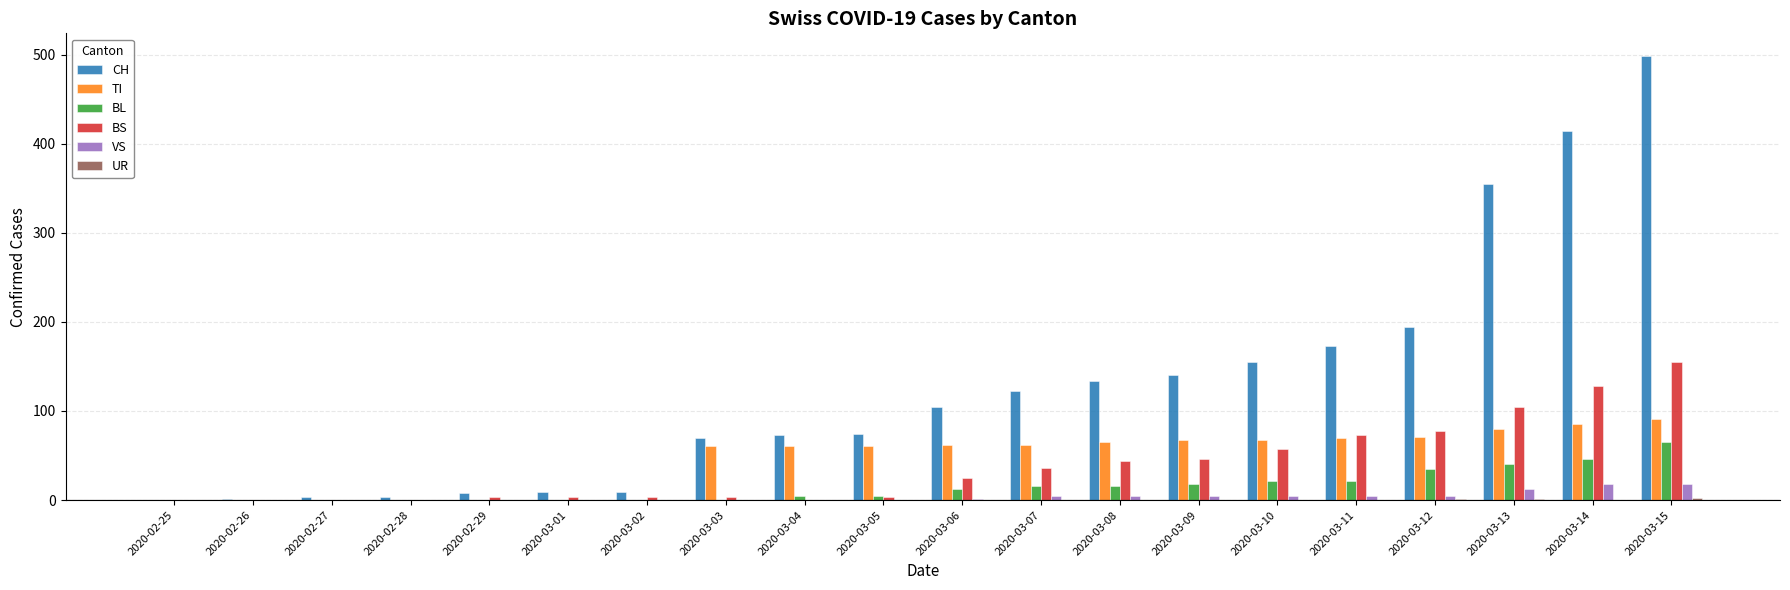

At which label does CH reach its peak?

2020-03-15